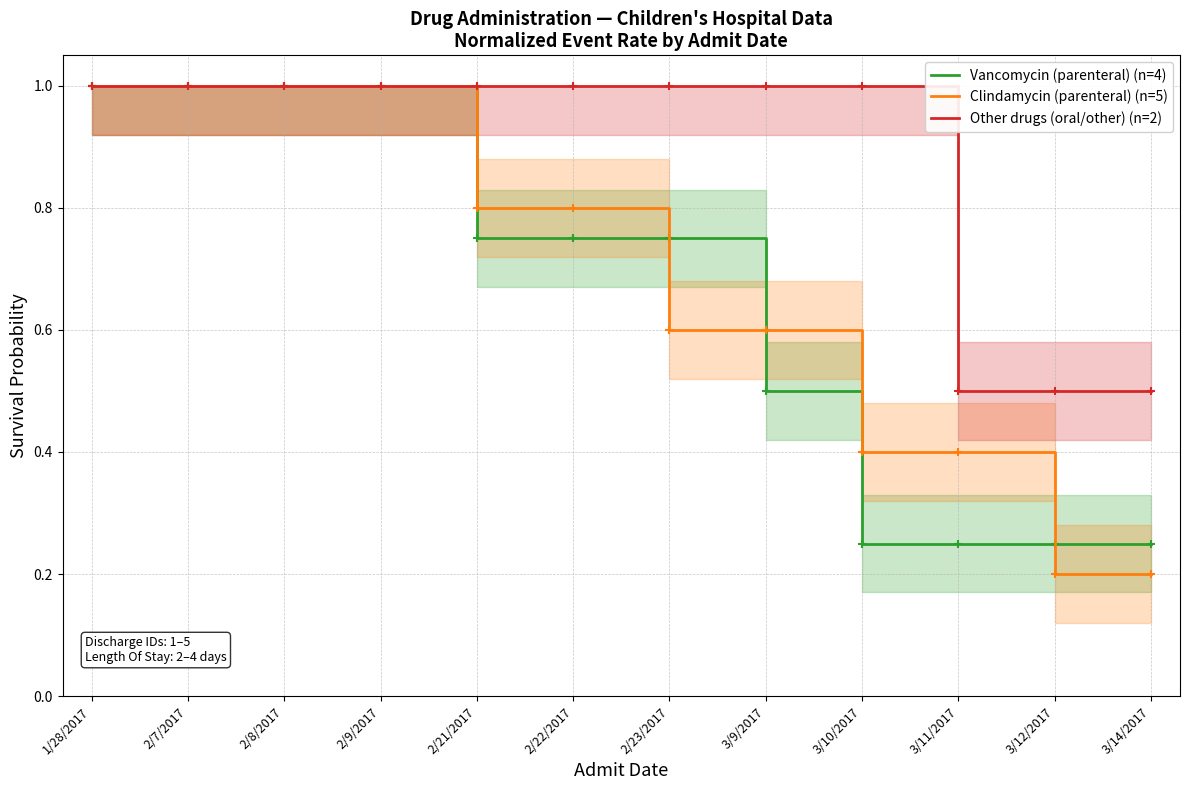

List the series in order of their peak value, lowest first.

Vancomycin (parenteral) (n=4), Clindamycin (parenteral) (n=5), Other drugs (oral/other) (n=2)